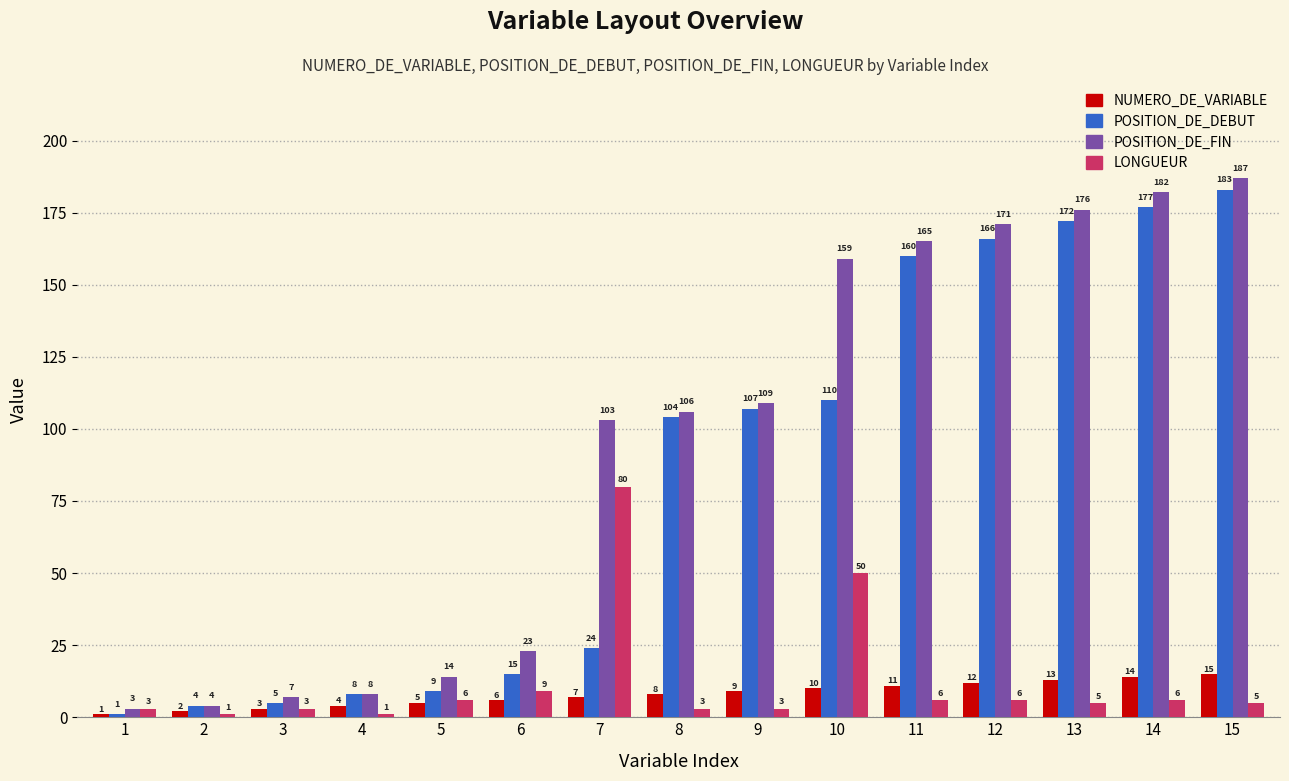

The value of POSITION_DE_DEBUT at 6 is 15. True or false?

True